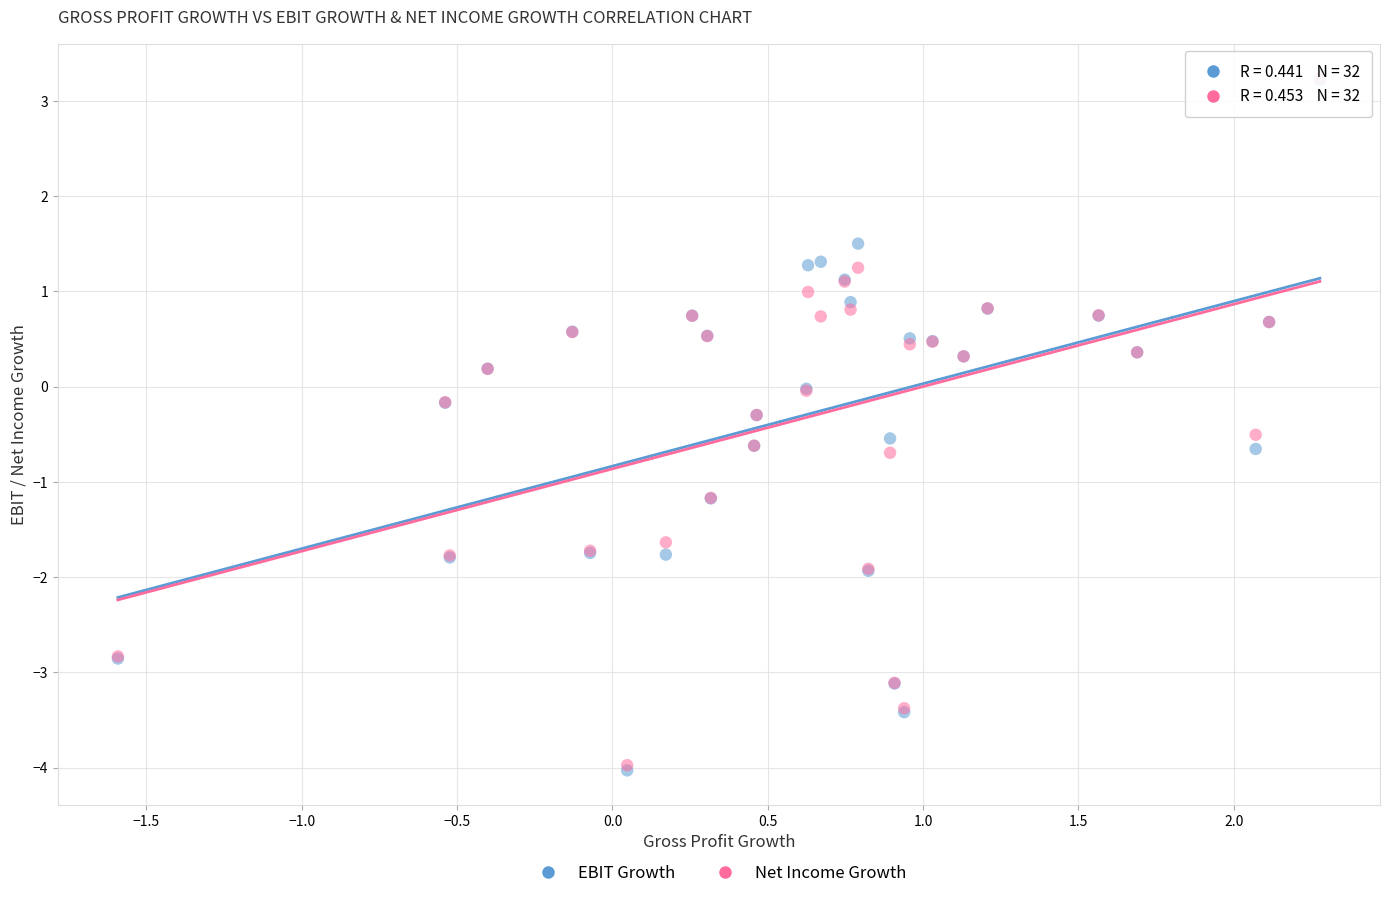

What are all the series names shown in the legend?

EBIT Growth, Net Income Growth